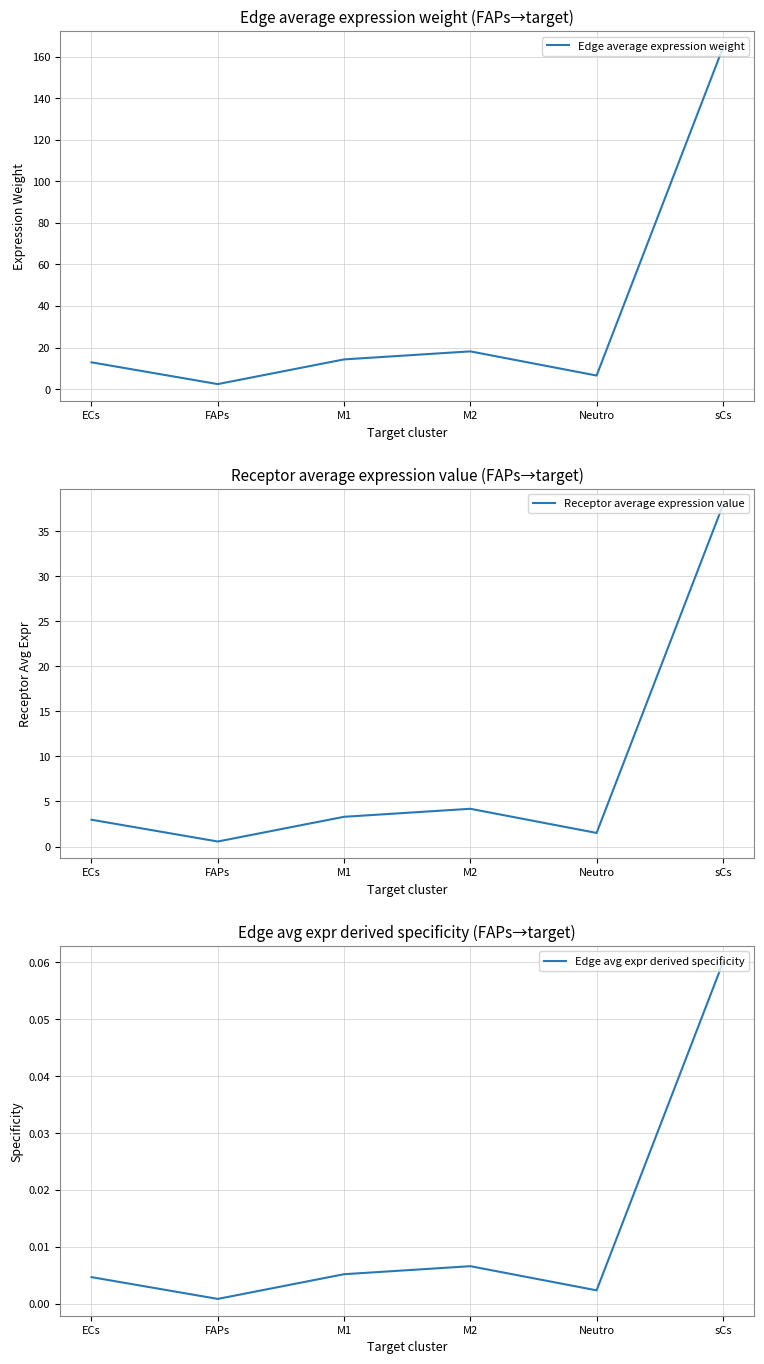

The value of Edge avg expr derived specificity at Neutro is 0.0. True or false?

False